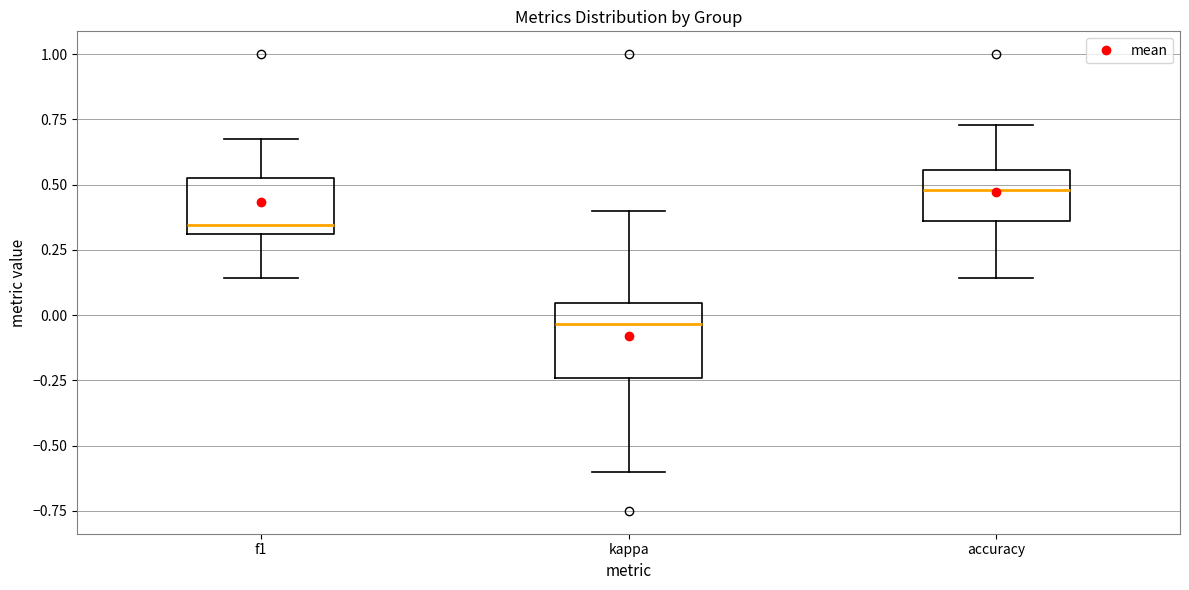

Comparing the boxes themselves (not the whiskers), which one is the tallest?

kappa